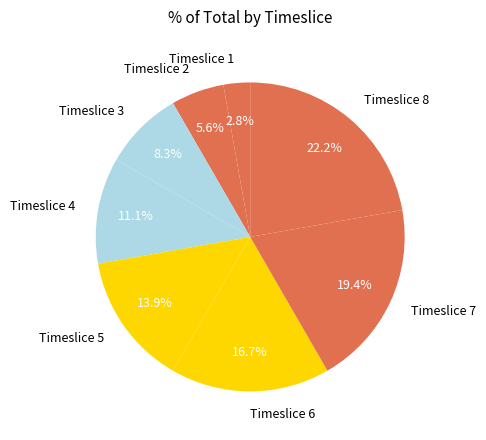

How many segments does this pie chart have?

8